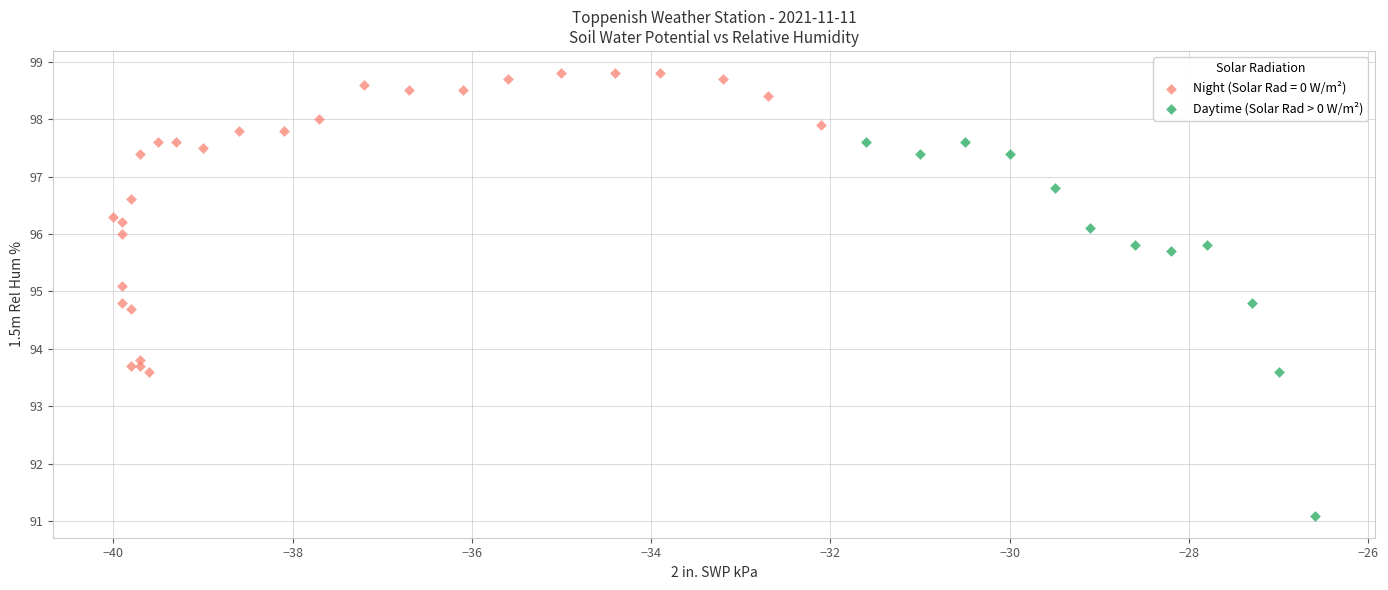

Which series has the largest Y range (max minus min)?

Daytime (Solar Rad > 0 W/m²)